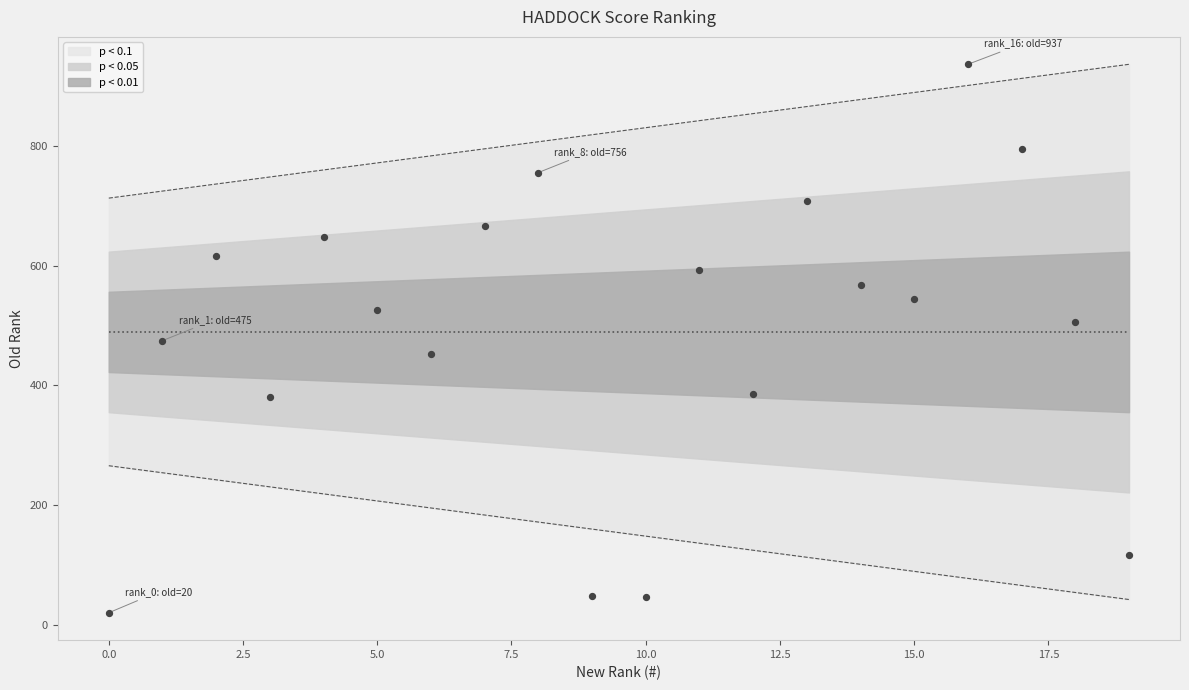

What is the ratio of the value at 4 to the value at 19?

5.5